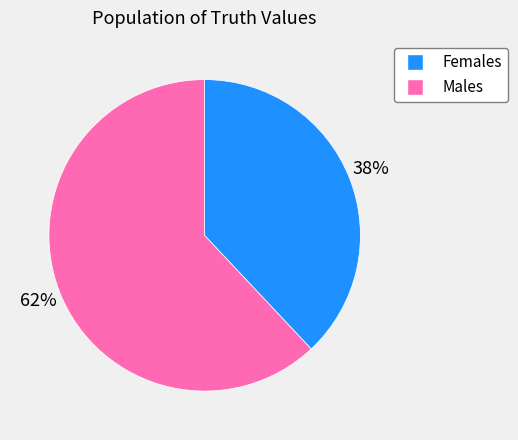

To the nearest percent, what is the difference between the largest and smallest slice percentages?

24%